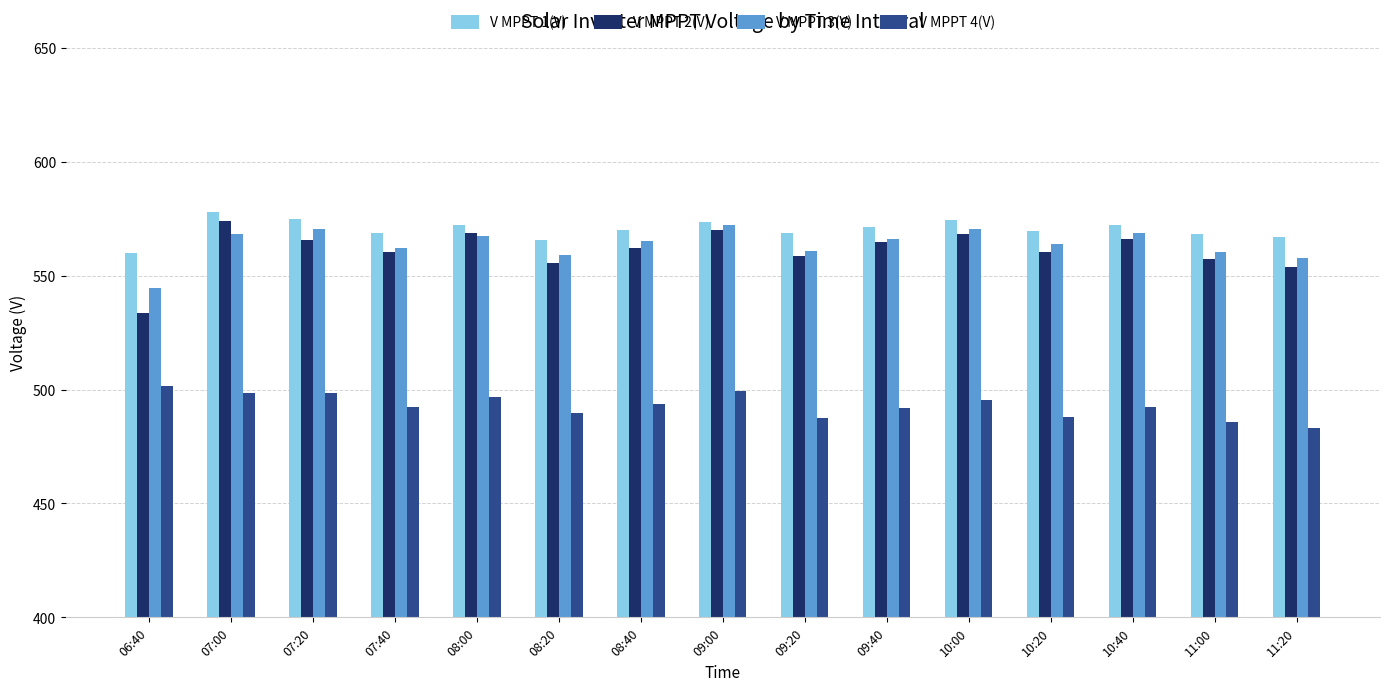

Are the bars grouped side by side (vs. stacked)?

Yes